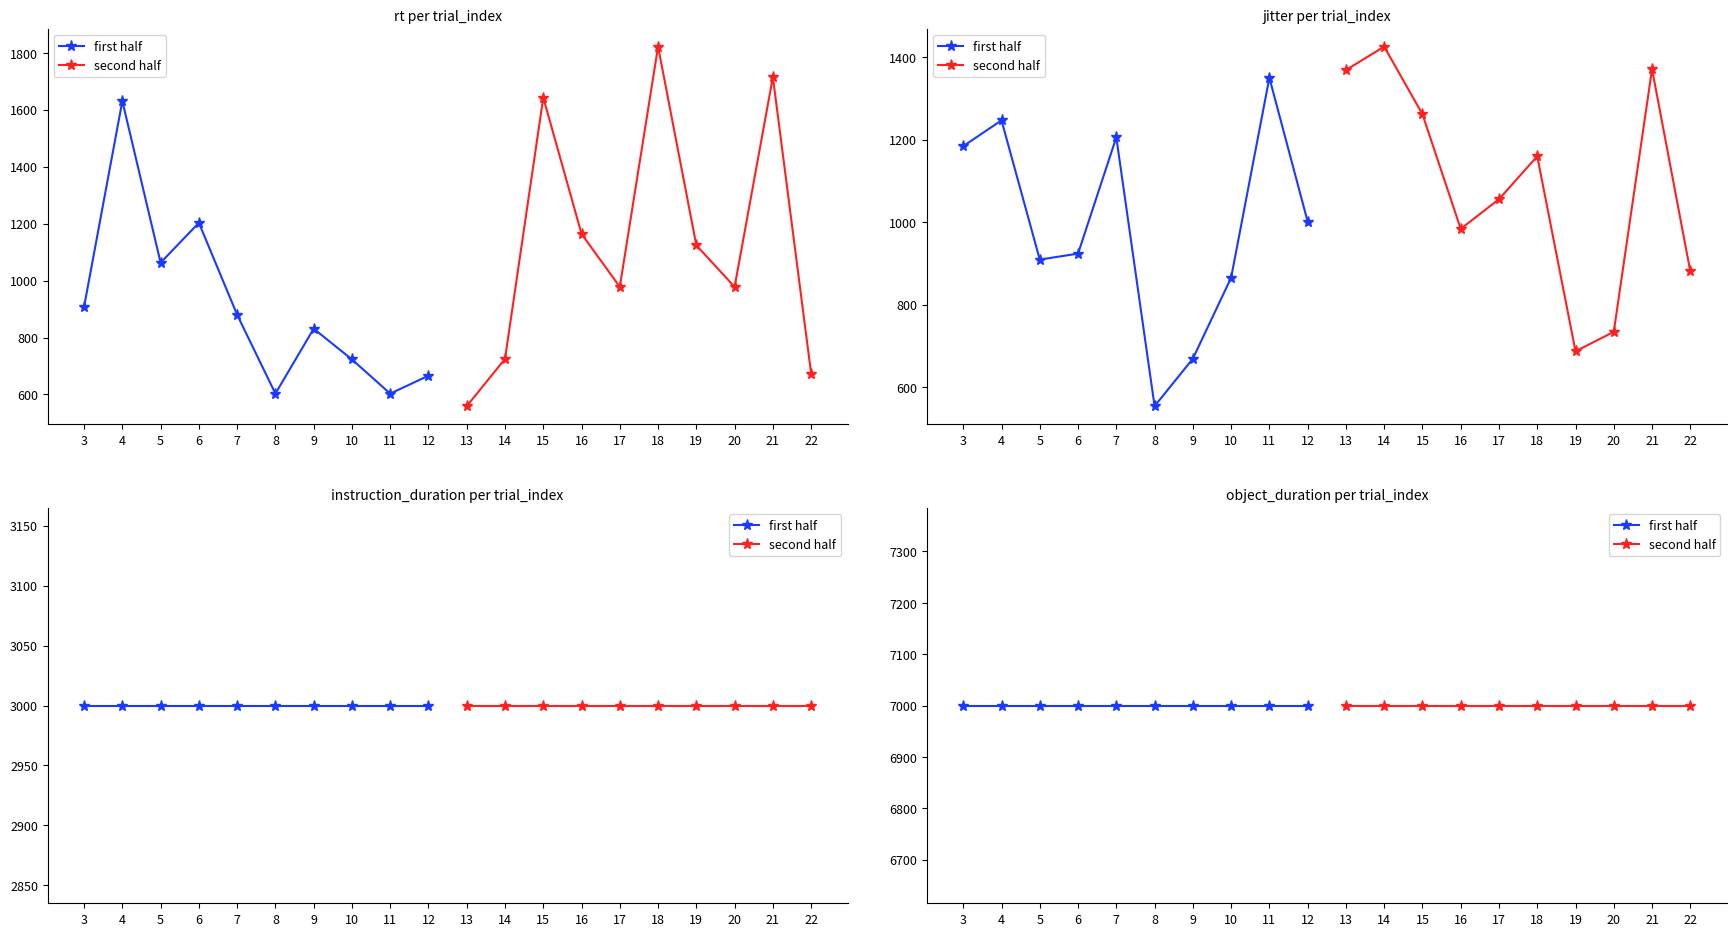

Where does the rt series first go above 978?

4